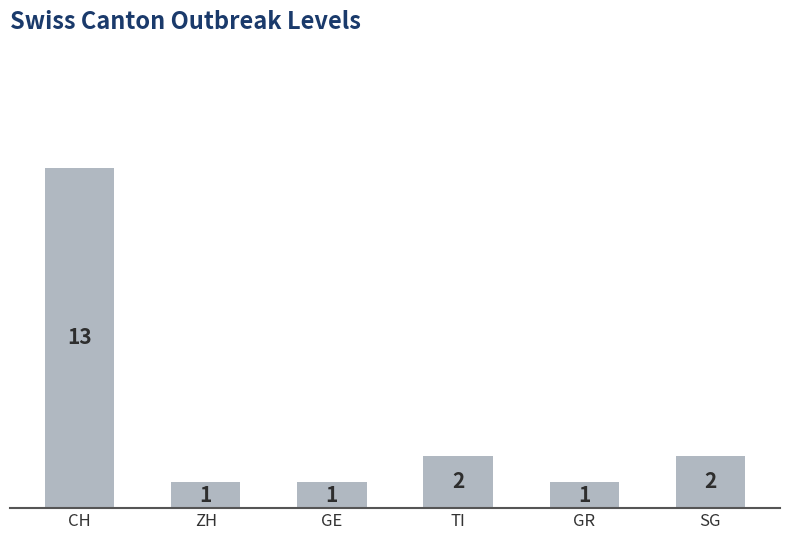

Where does the data first go above 2?

CH